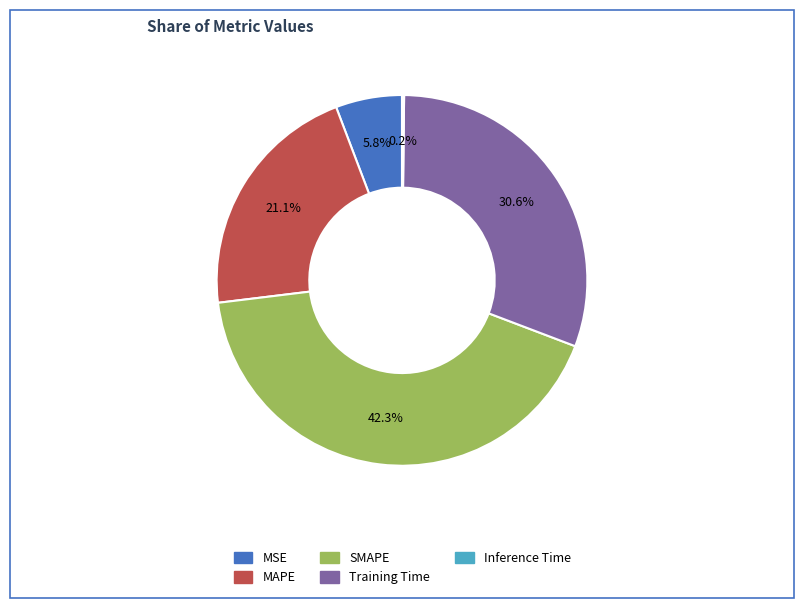

To the nearest percent, what portion does MSE represent?

6%